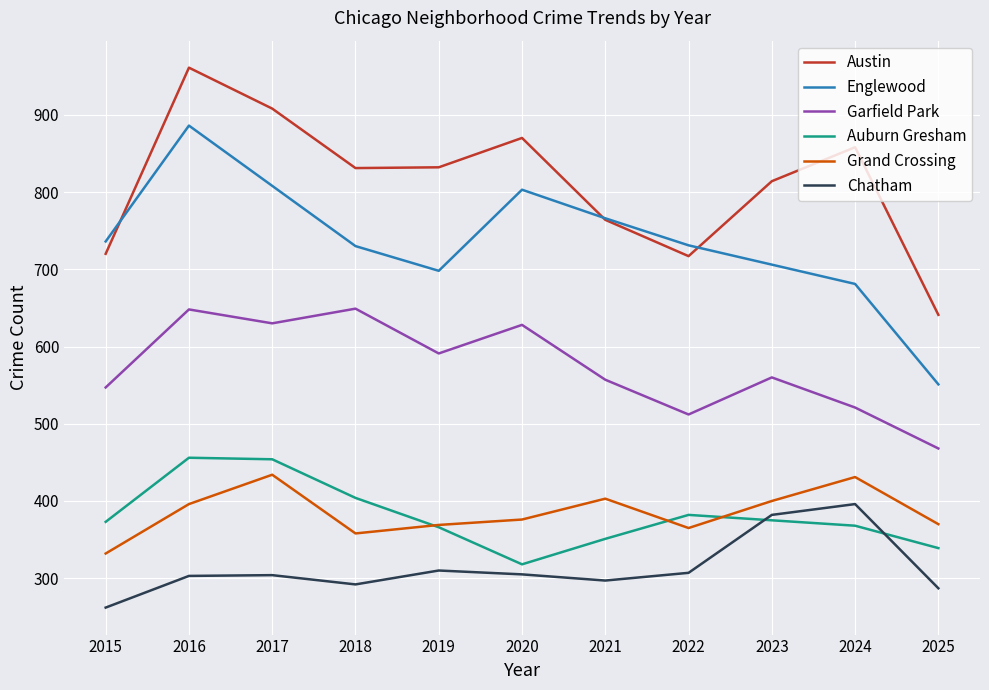

Which series has the largest total across all categories?

Austin